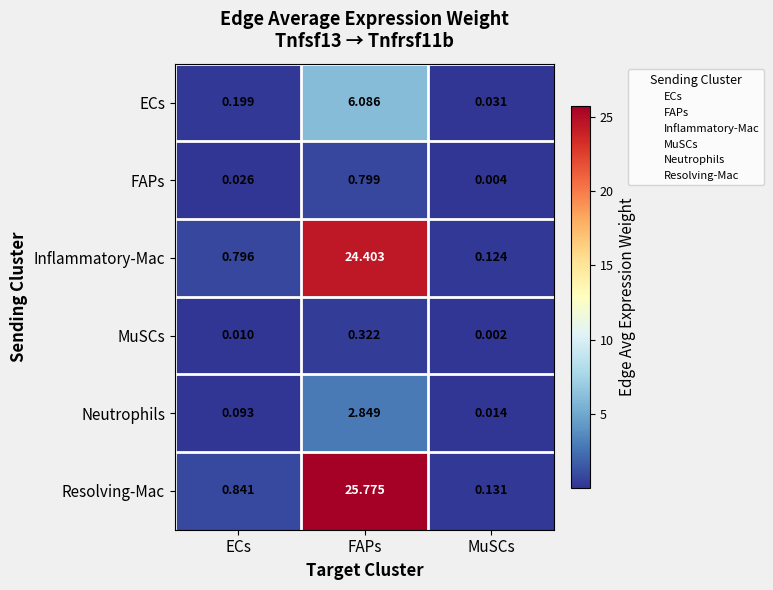

At which label does ECs reach its peak?

FAPs